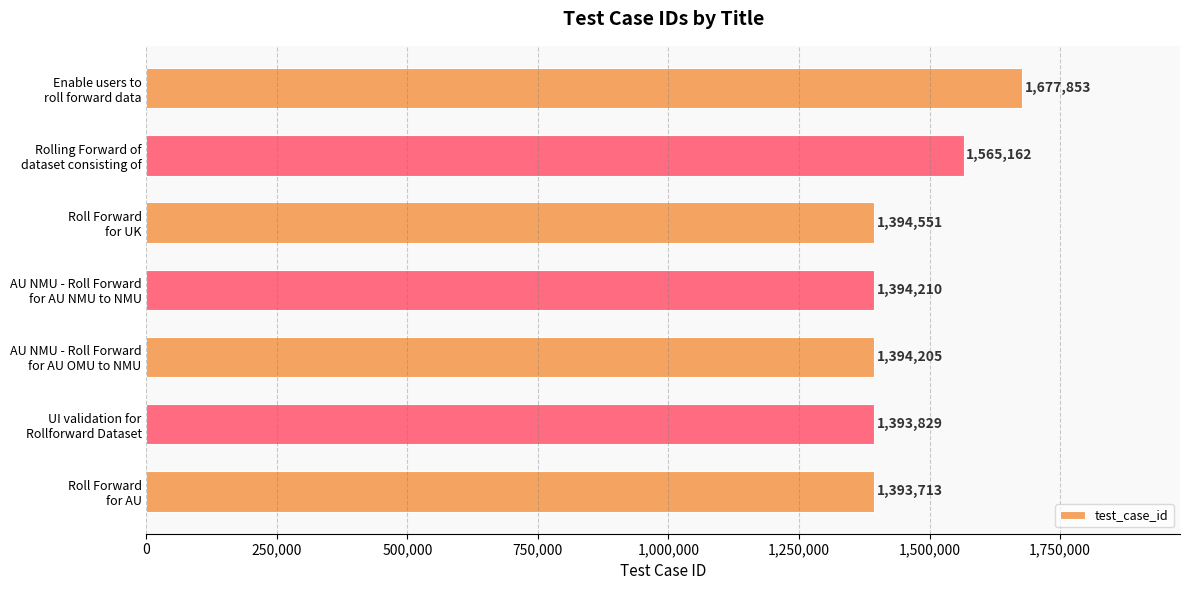

What is the average value?

1459075